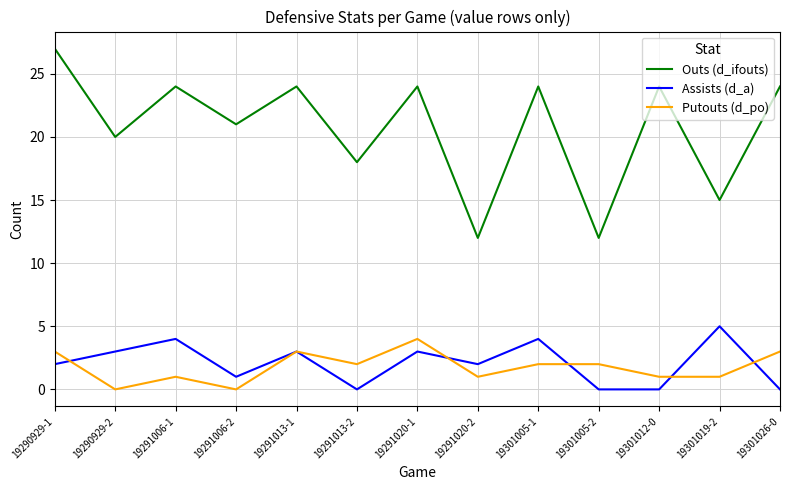

What position from the right is 19291006-2?

10